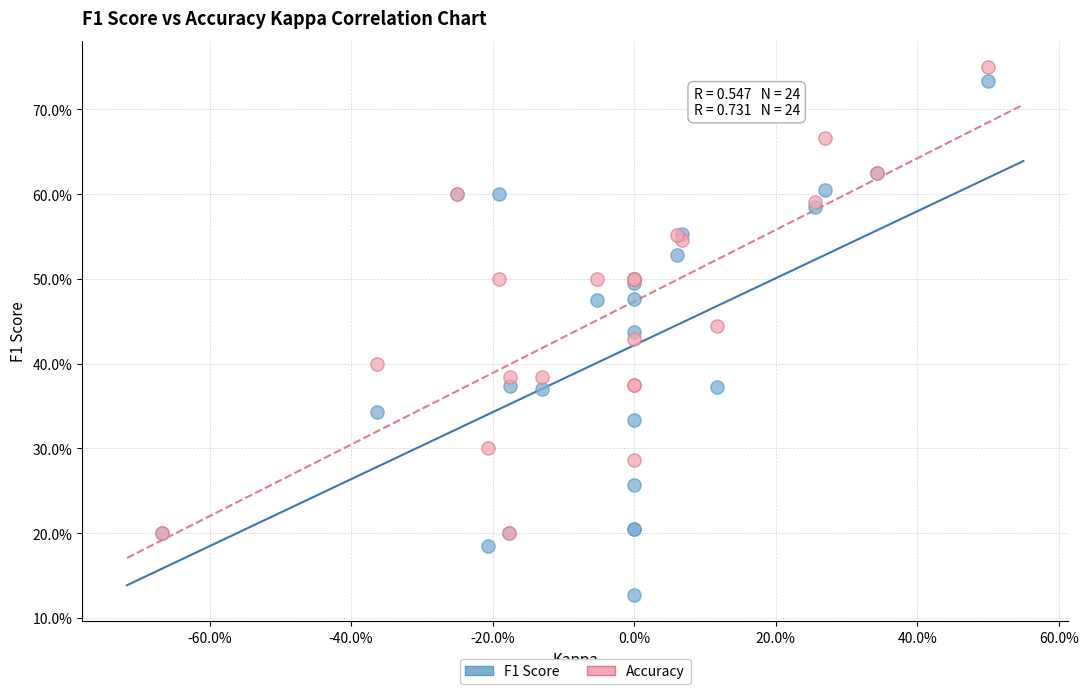

Which series contains the highest Y value?

Accuracy